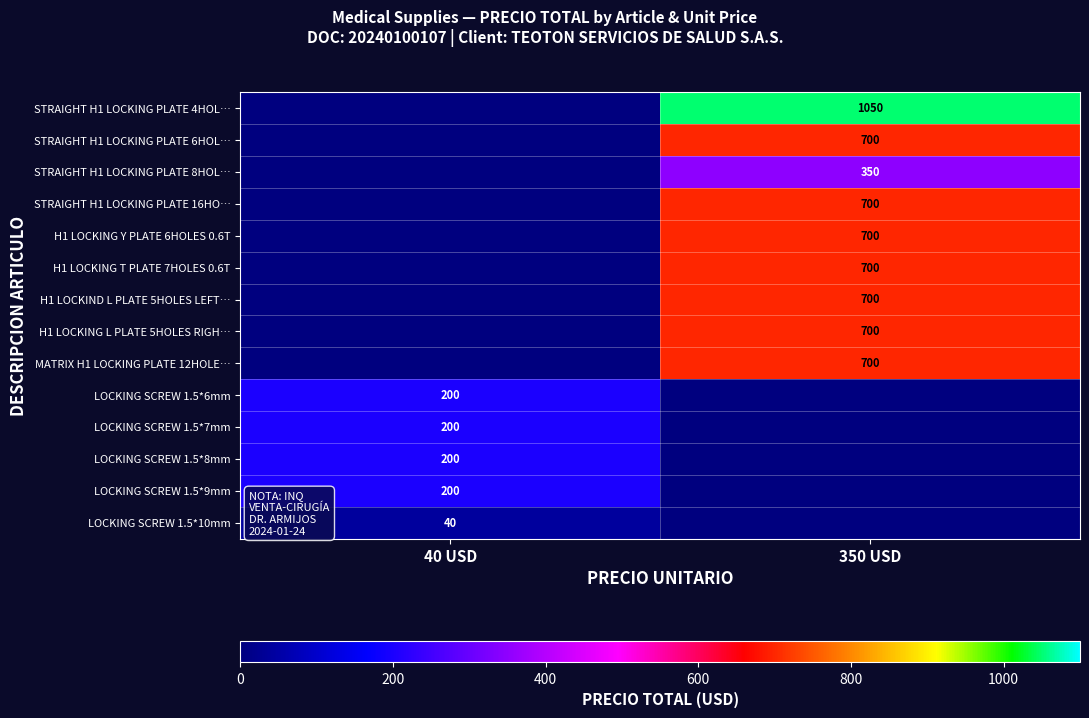

The value of H1 LOCKIND L PLATE 5HOLES LEFT… at 350 USD is 1216. True or false?

False